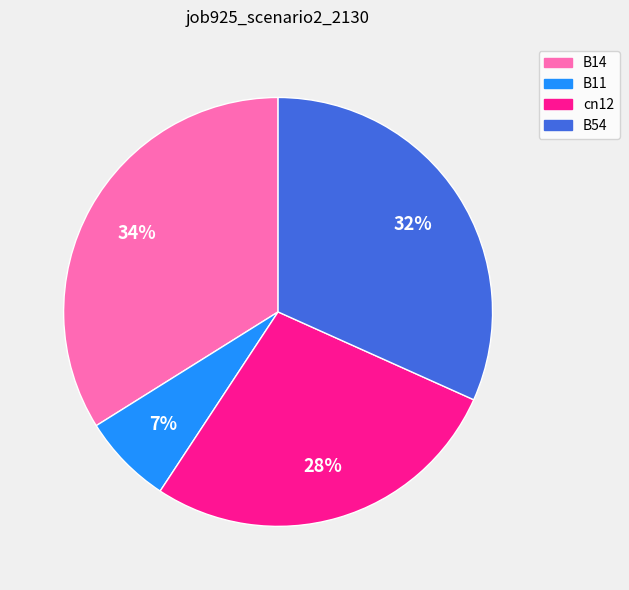

To the nearest percent, what is the difference between the B54 and B14 slice percentages?

2%